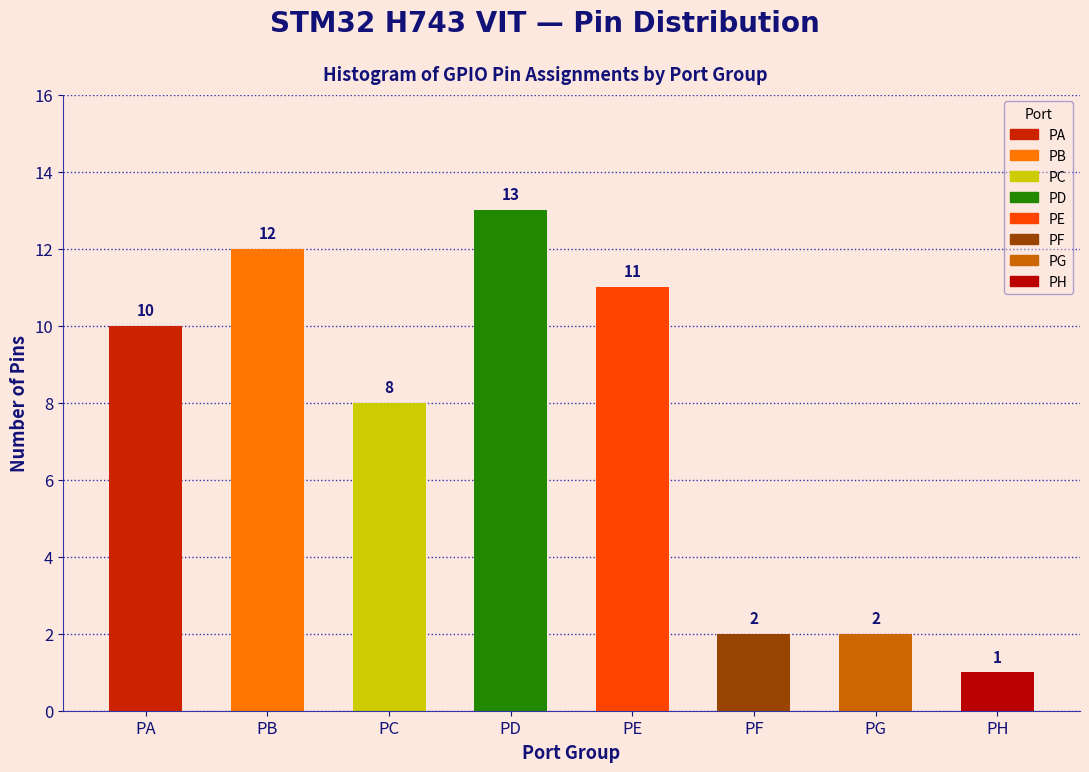

Reading left to right, list all the values displayed in this chart.

10	12	8	13	11	2	2	1